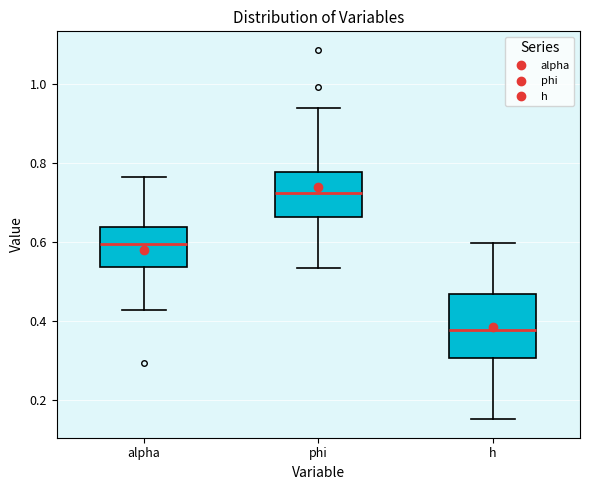

Which box's median line is the lowest?

h